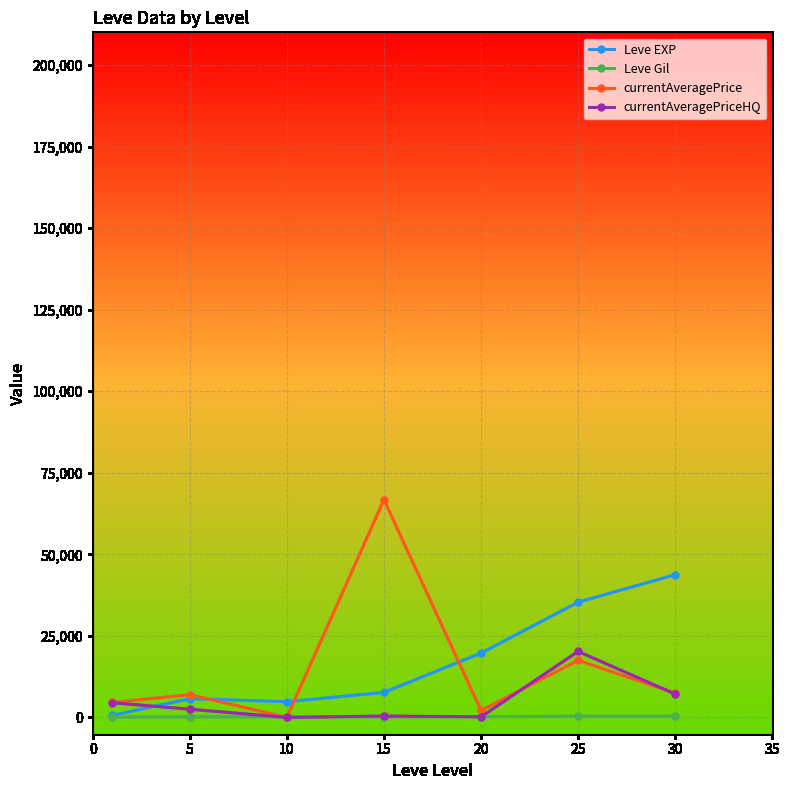

In currentAveragePrice, how many points are lower than both neighbors (excluding endpoints)?

2